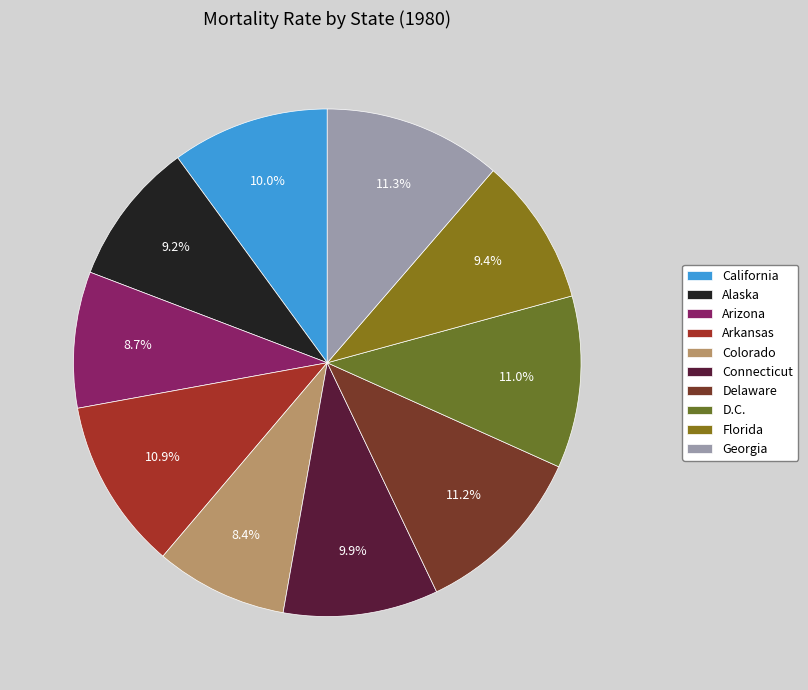

True or false: Connecticut accounts for 10% of the total.

True